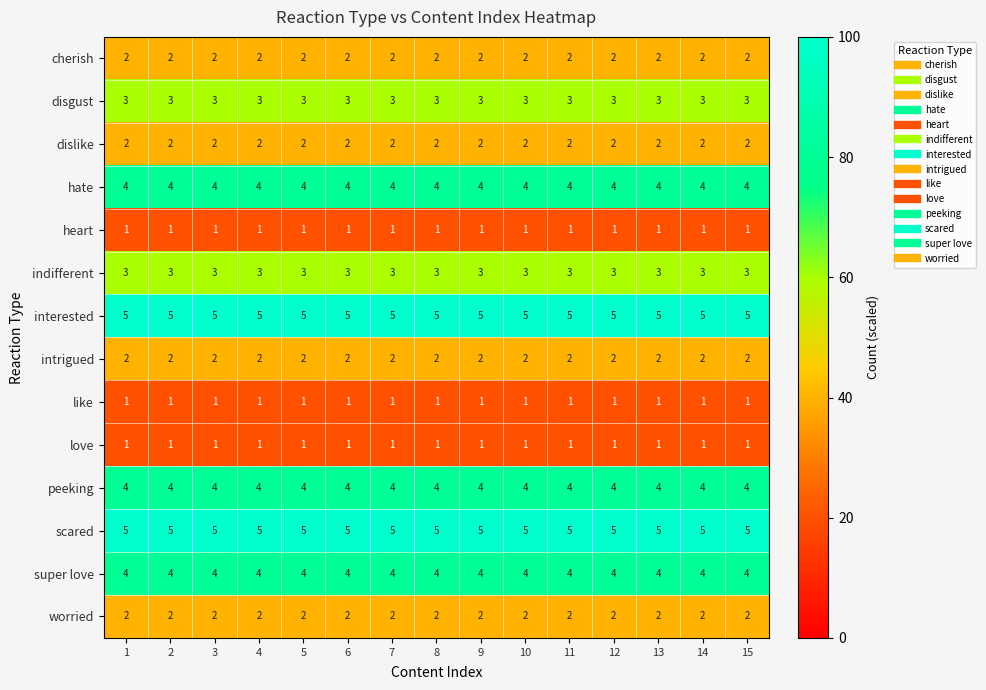

What is the greatest value displayed?

5